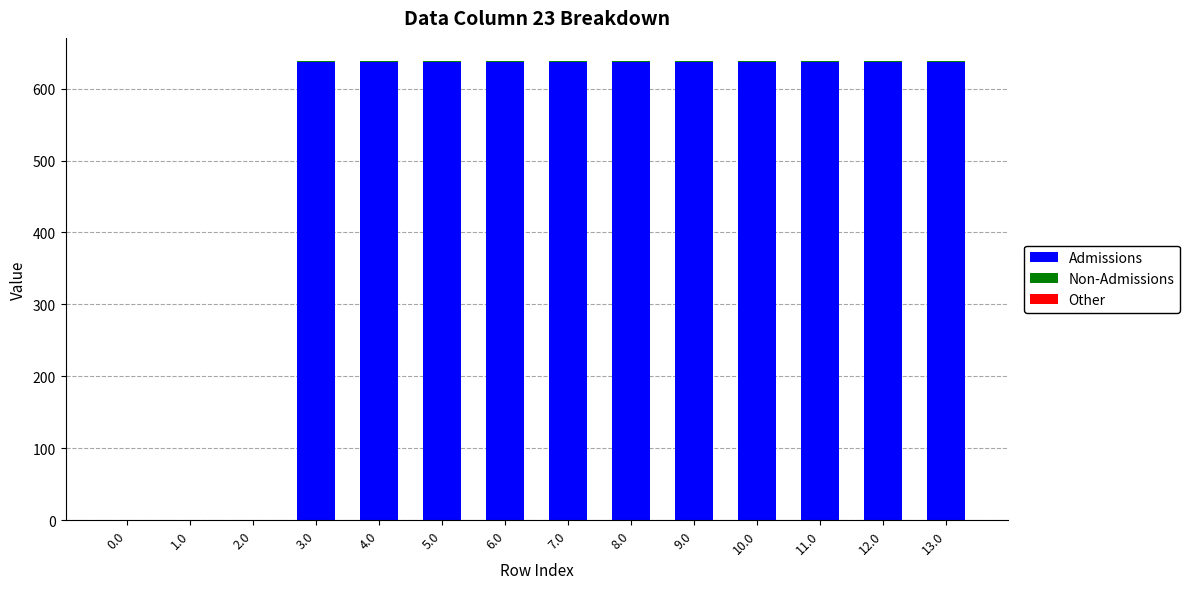

What is the highest value of the Admissions series?

637.2